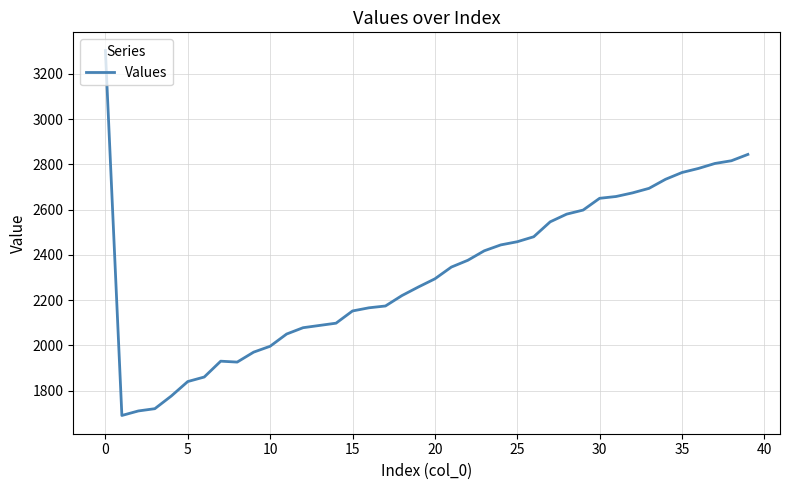

What is the smallest value displayed?

1690